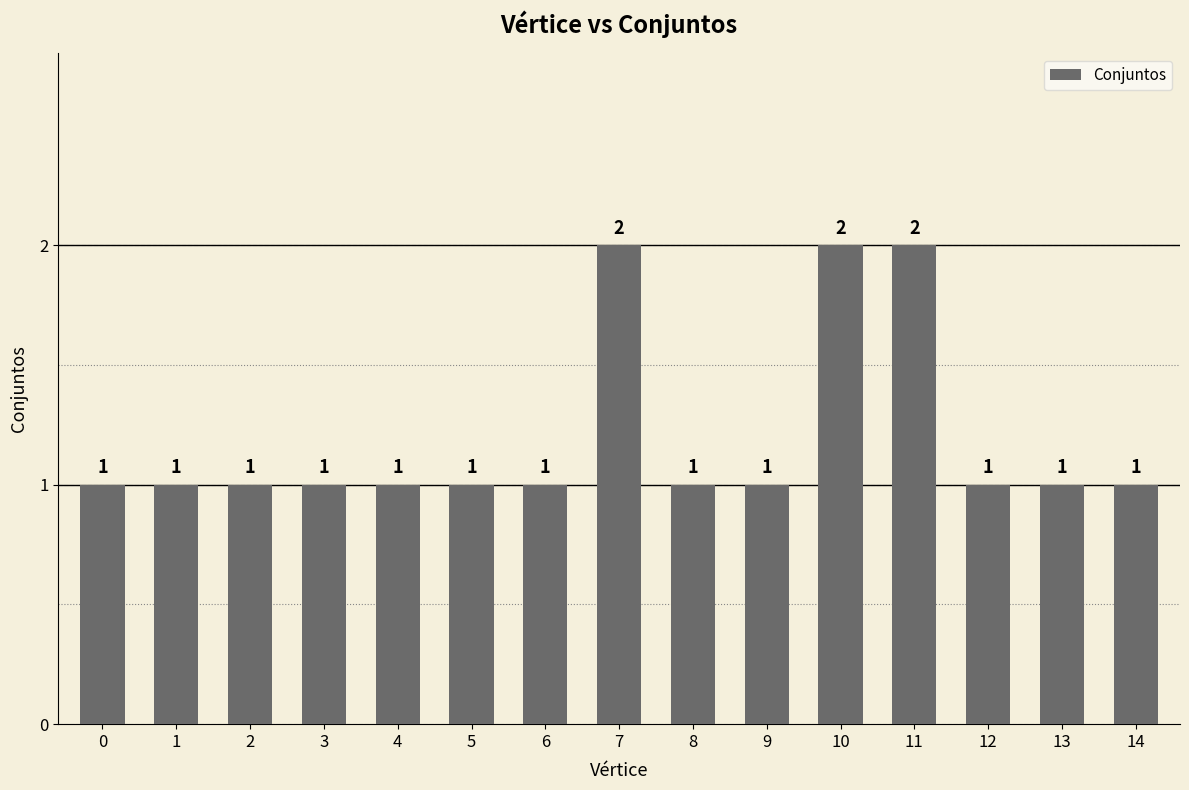

What is the difference between the values at 2 and 11?

1